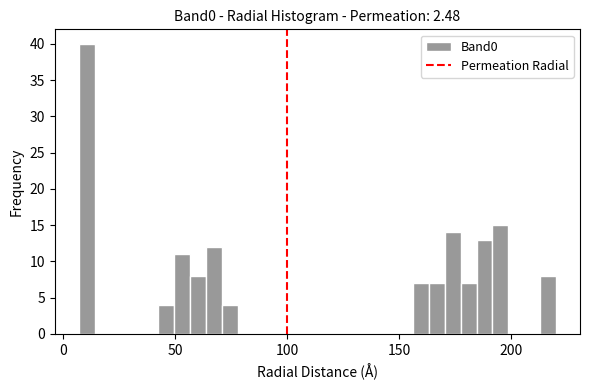

Read against the x-axis, roughly where is the centre of the tallest bar?

10